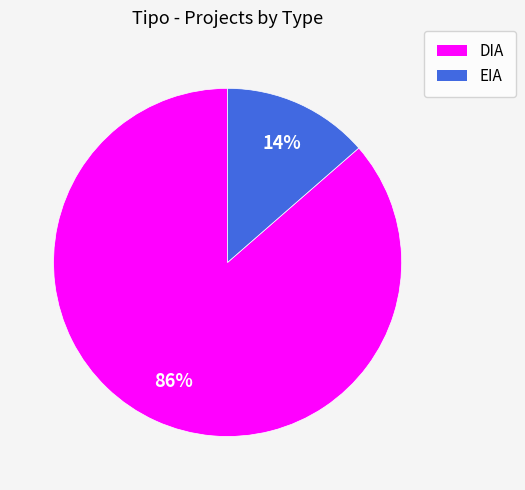

What is the majority slice?

DIA